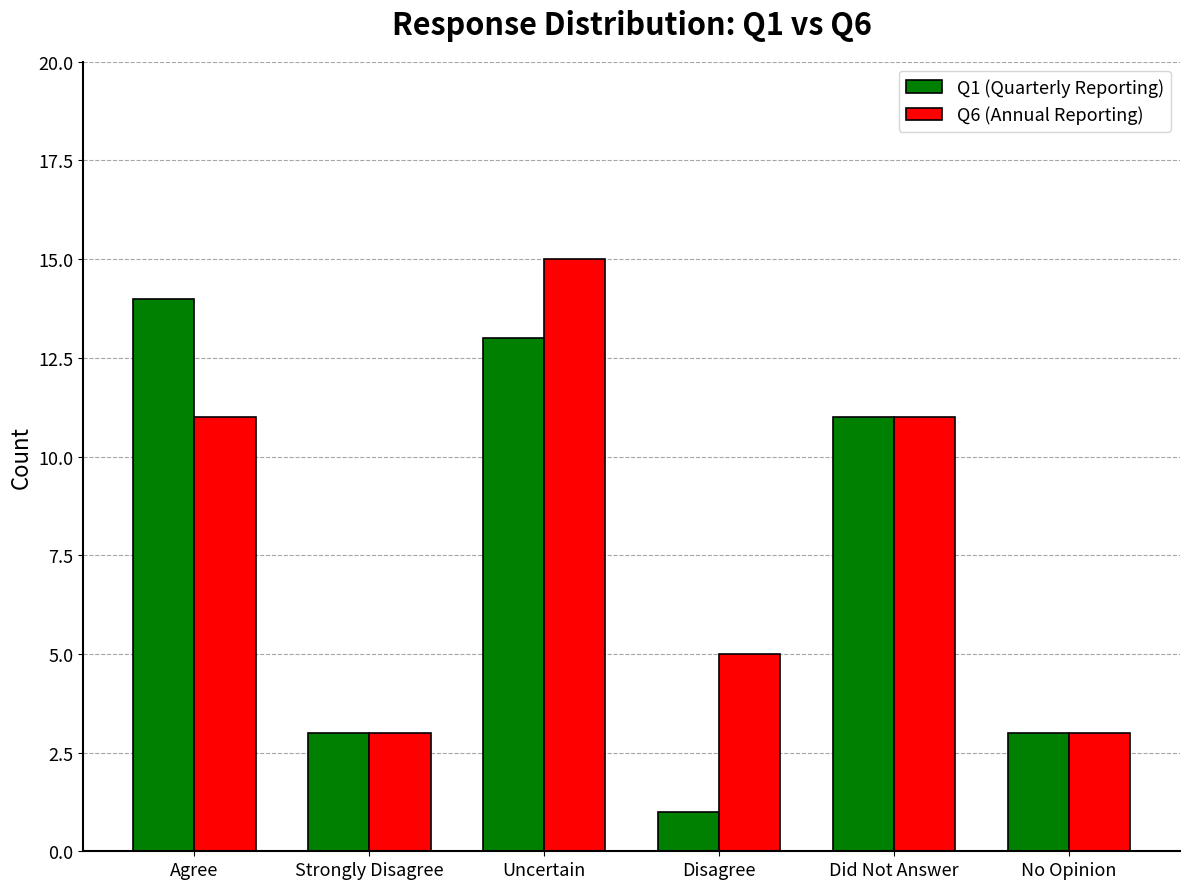

Does the chart contain any negative values?

No